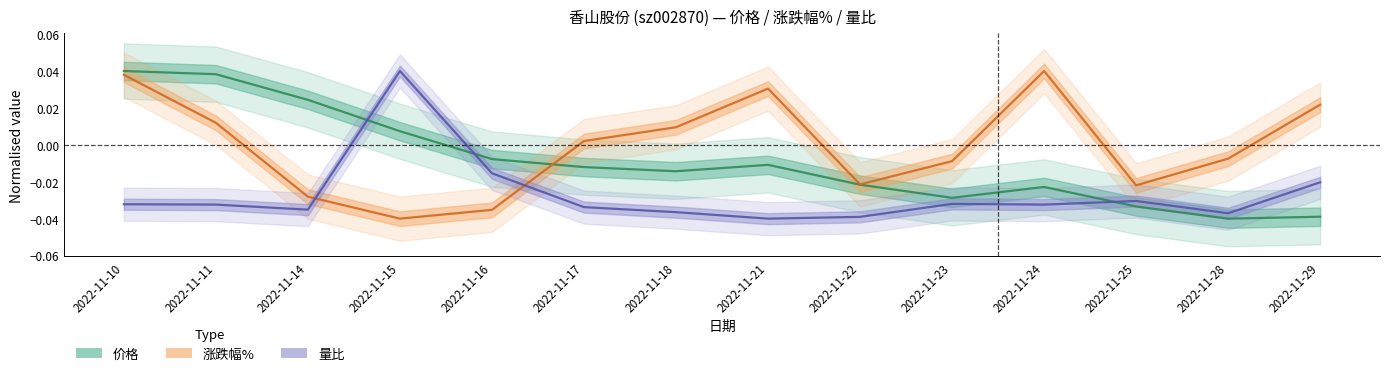

True or false: 价格 has a value of -0.0 at 2022-11-16.

False